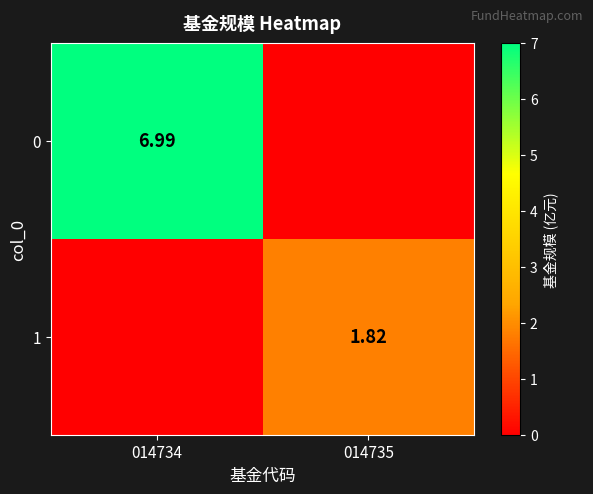

What is the greatest value displayed?

7.0